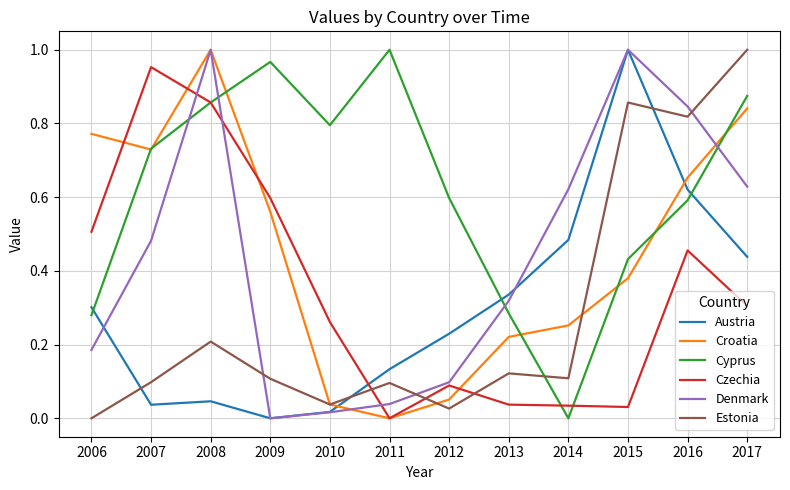

Is it true that Cyprus equals 0.0 at 2014?

True